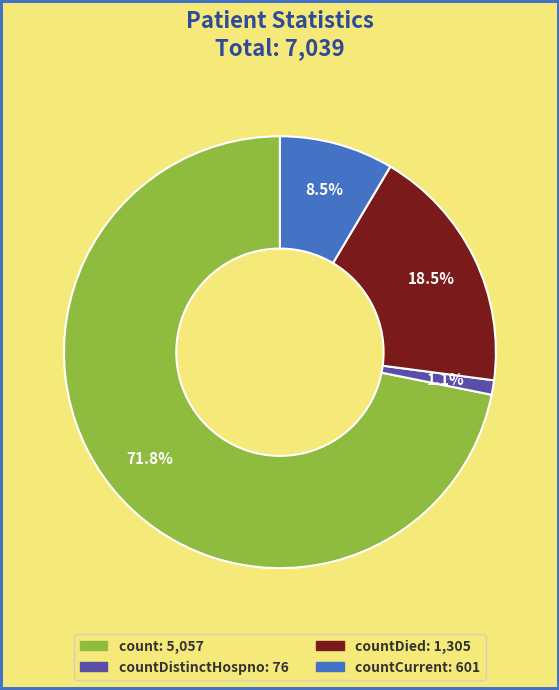

Is there a majority slice in this chart?

Yes